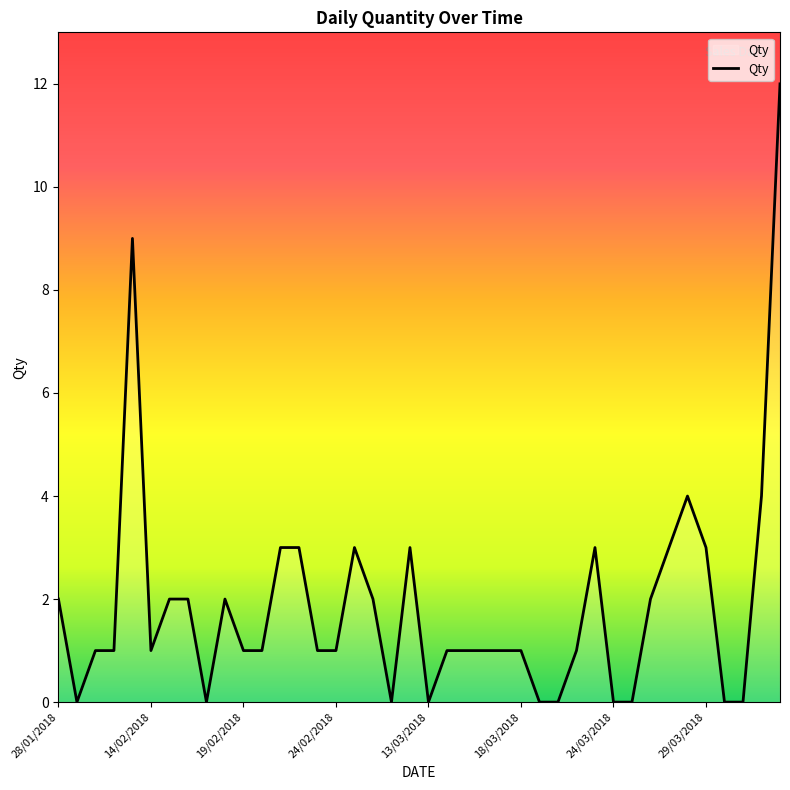

What is the sum of all values?

75